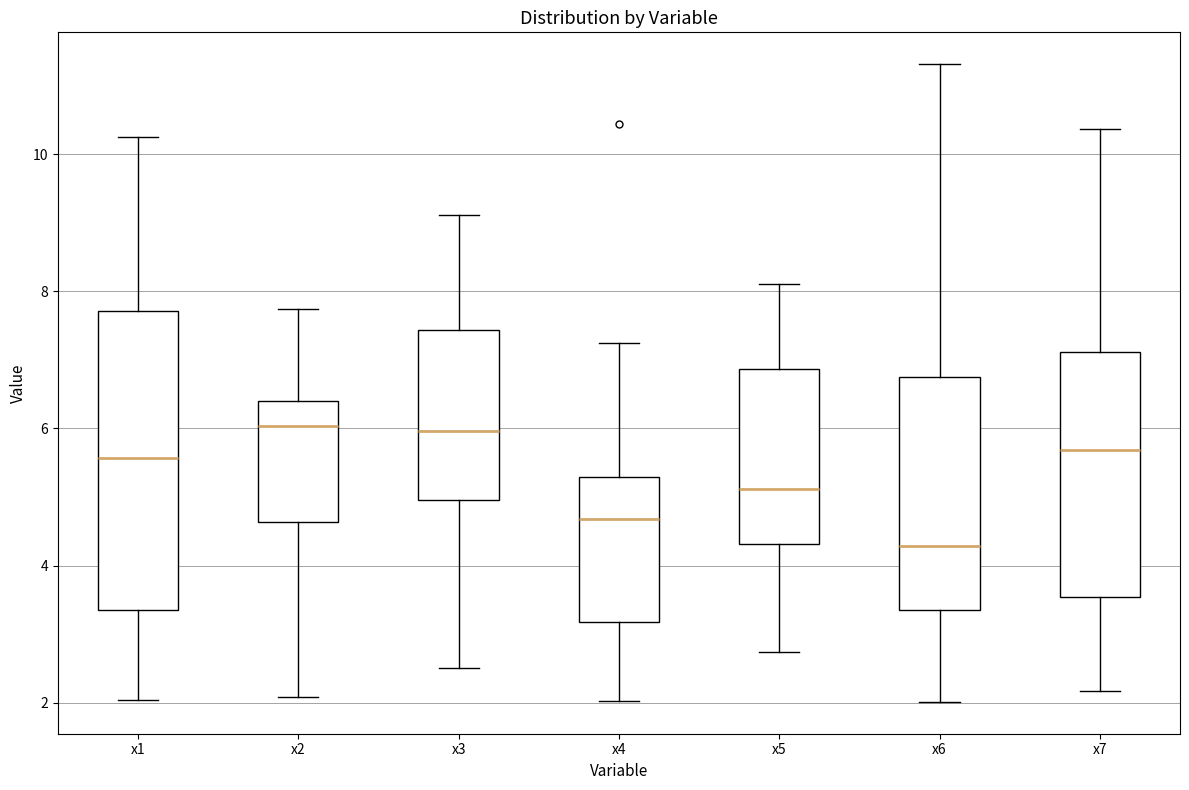

Comparing the boxes themselves (not the whiskers), which one is the tallest?

x1